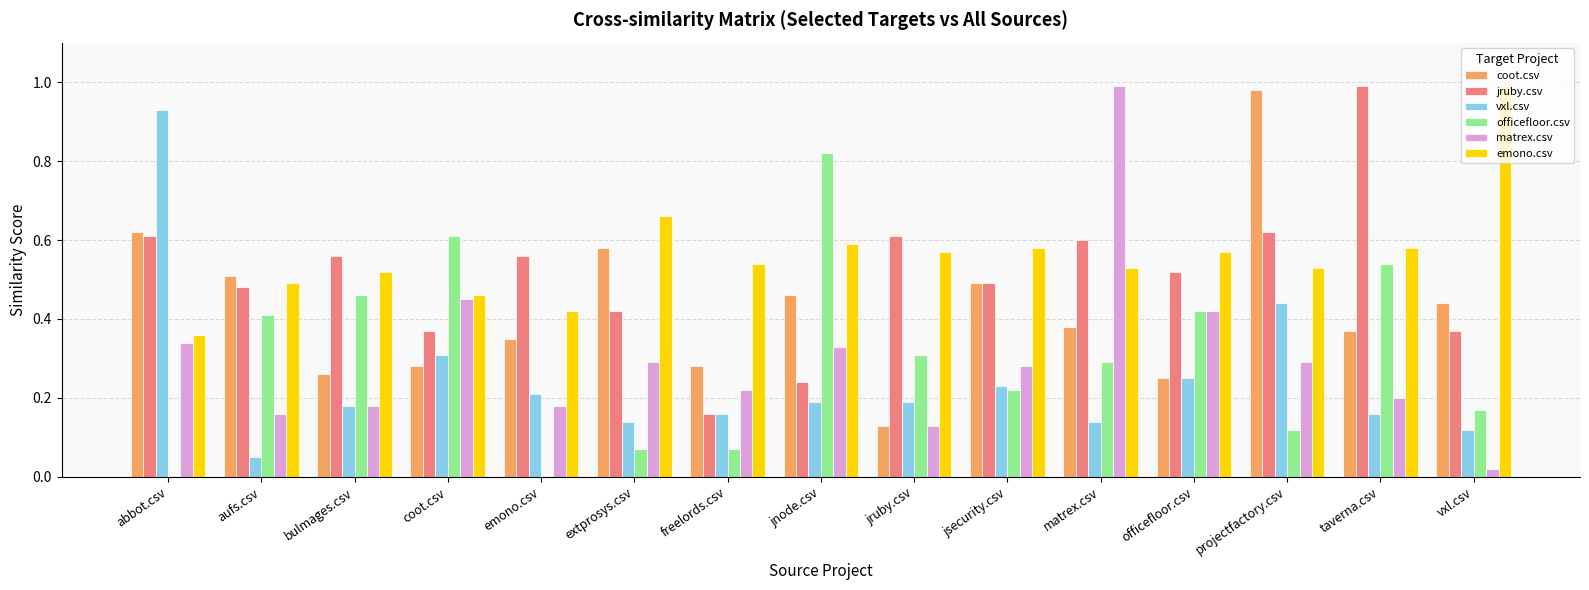

True or false: matrex.csv has a value of 0.3 at extprosys.csv.

True